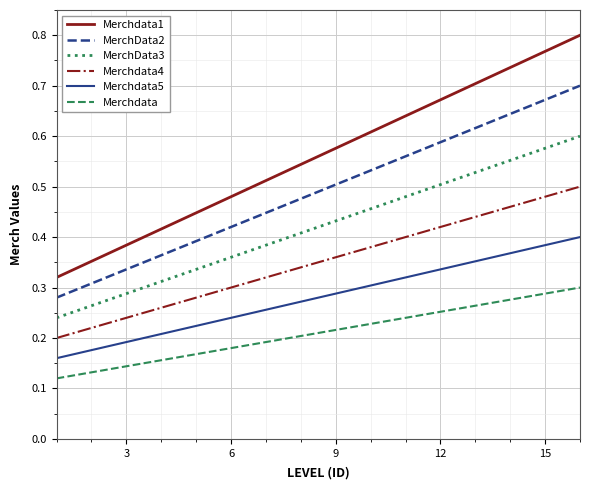

List the series in order of their overall mean, highest first.

Merchdata1, MerchData2, MerchData3, Merchdata4, Merchdata5, Merchdata